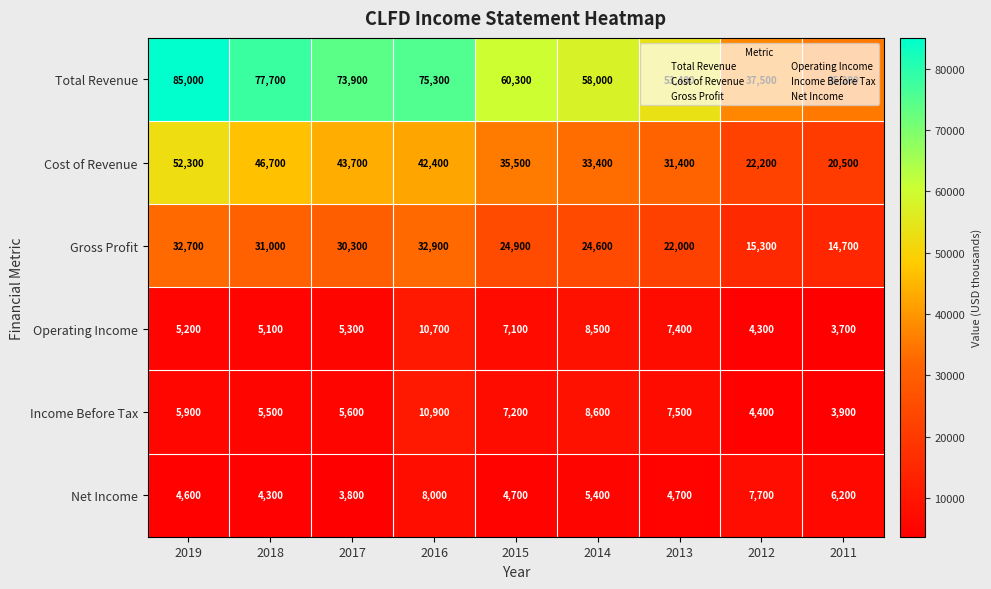

Which category has the highest value across all series?

2019